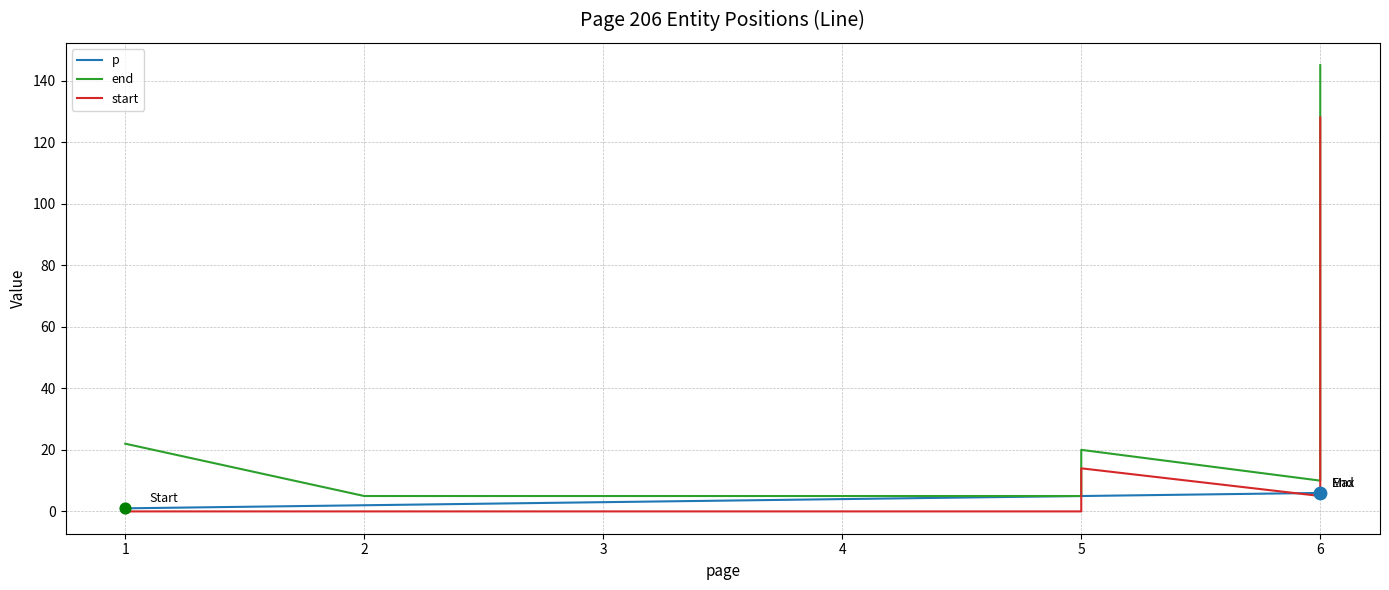

At how many categories does at least one series exceed 135?

1